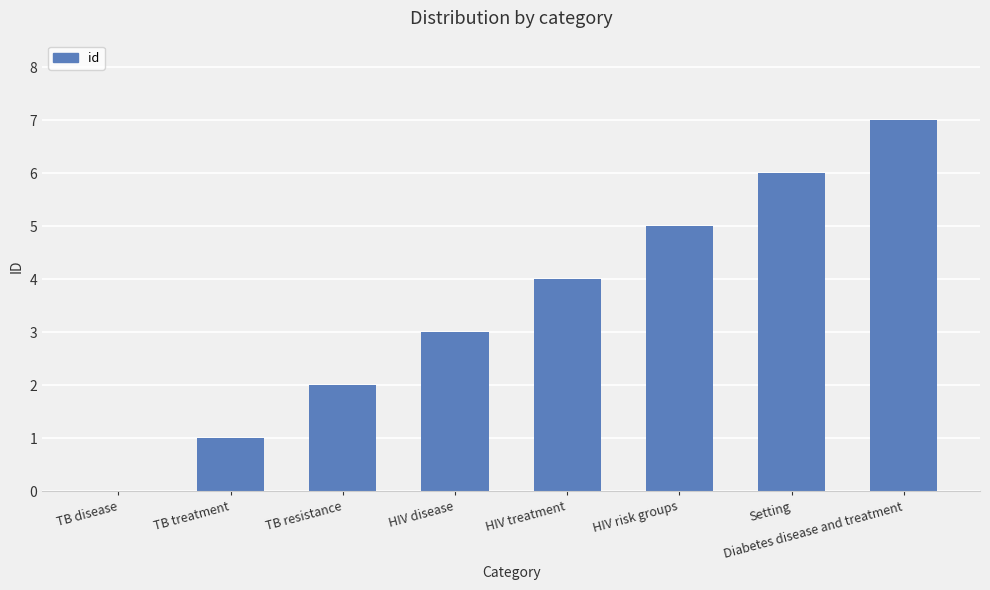

Reading left to right, list all the values displayed in this chart.

0	1	2	3	4	5	6	7